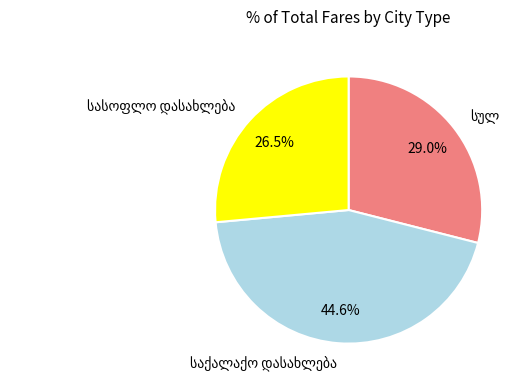

Is there a majority slice in this chart?

No